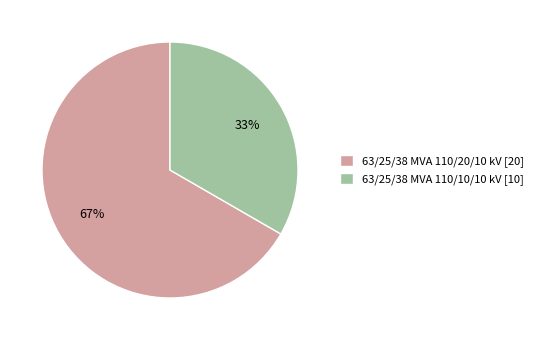

How many slices are in this pie chart?

2